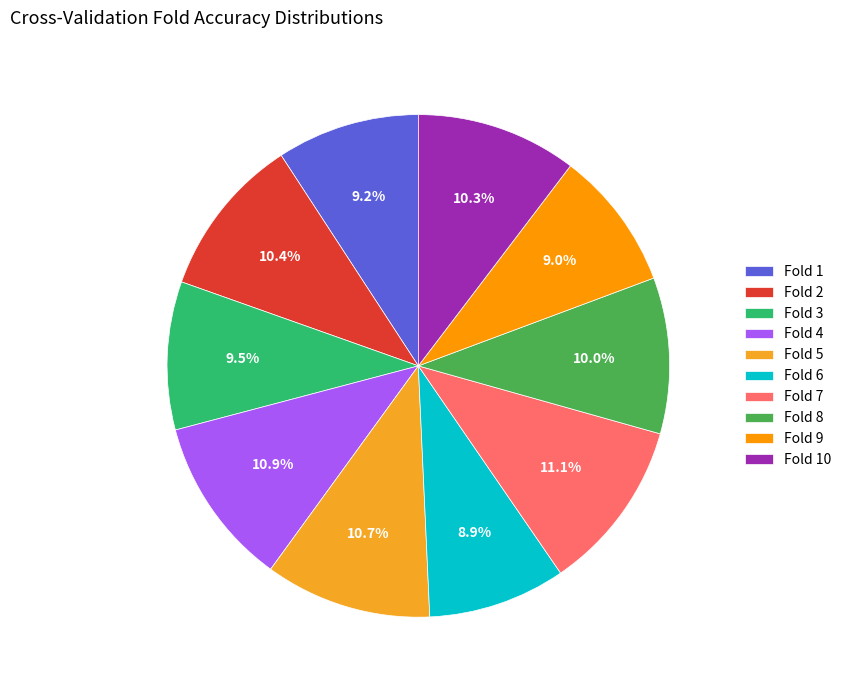

Which slice is the smallest?

Fold 6